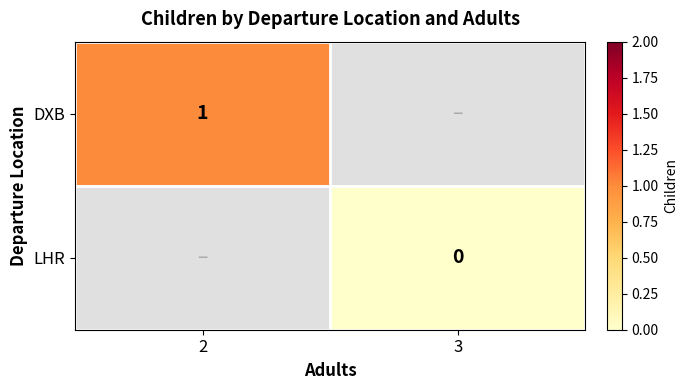

What is the maximum value for DXB?

1.0